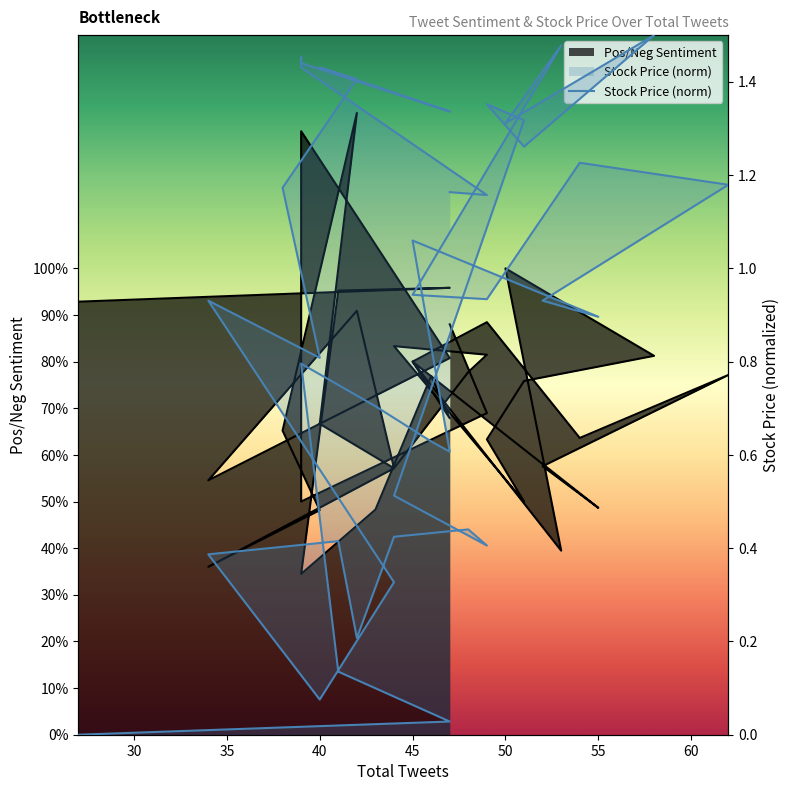

How many positive values are there?

39